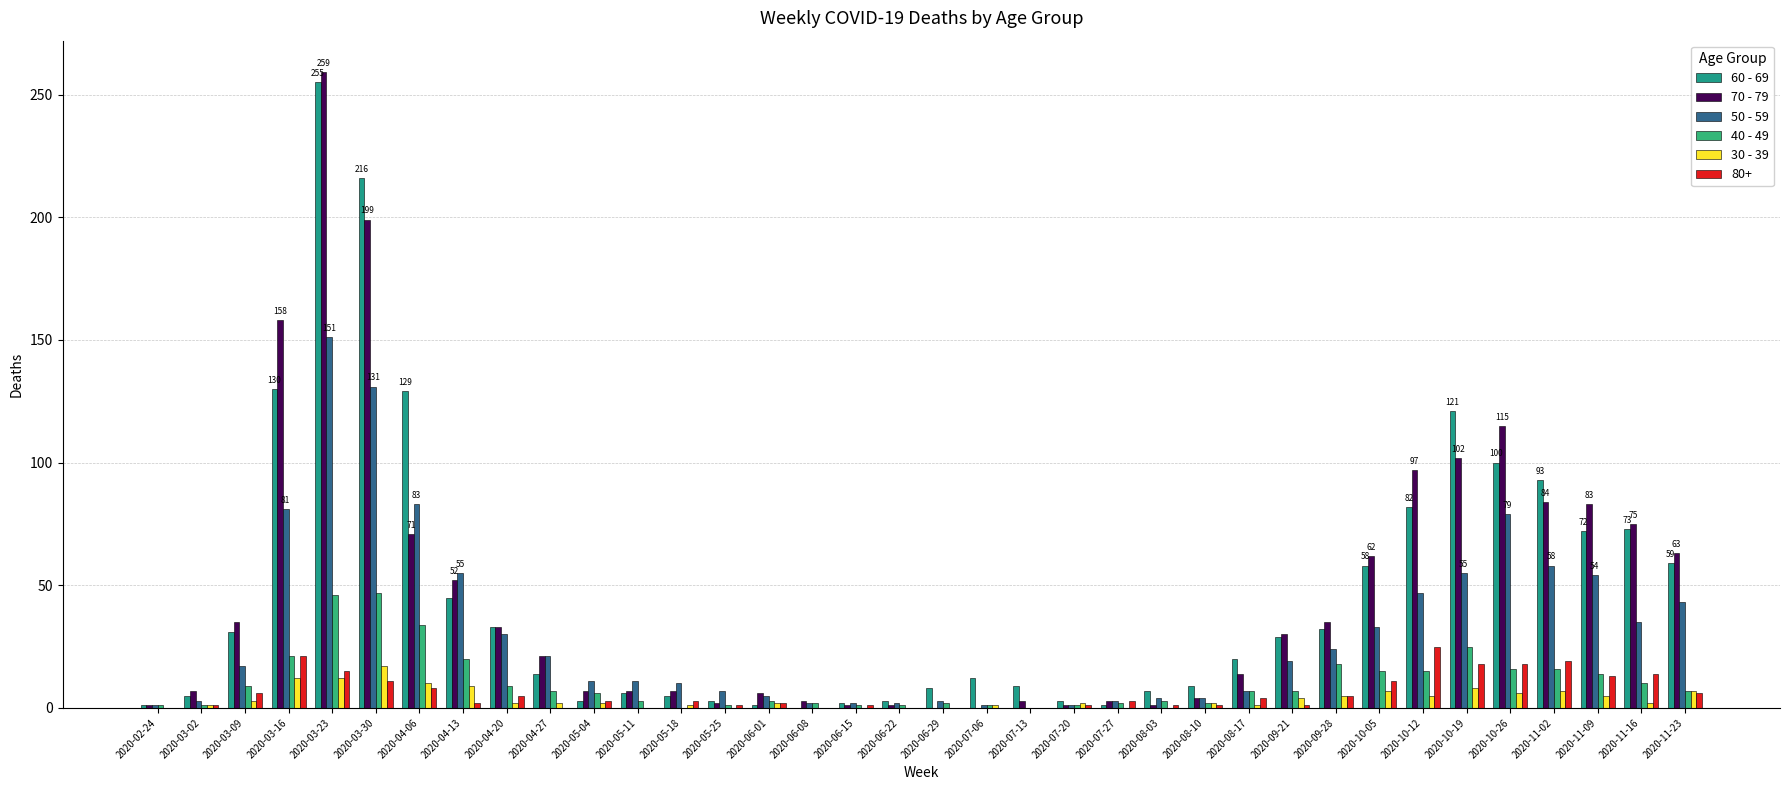

What is the spread (max minus min) of values at 2020-04-20?

31